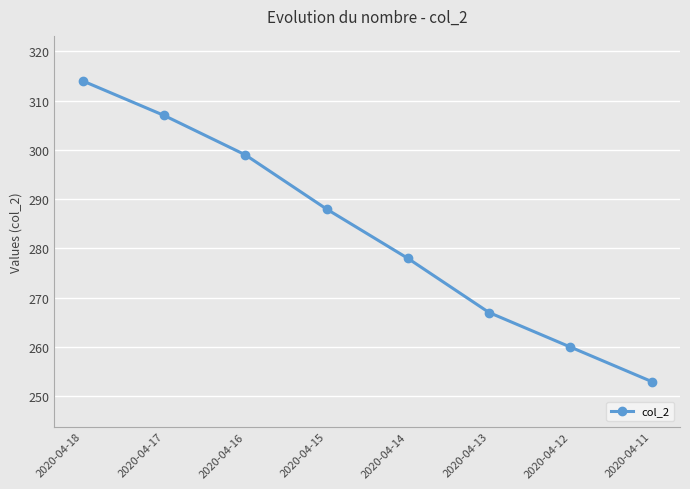

Which label corresponds to the smallest value in the chart?

2020-04-11